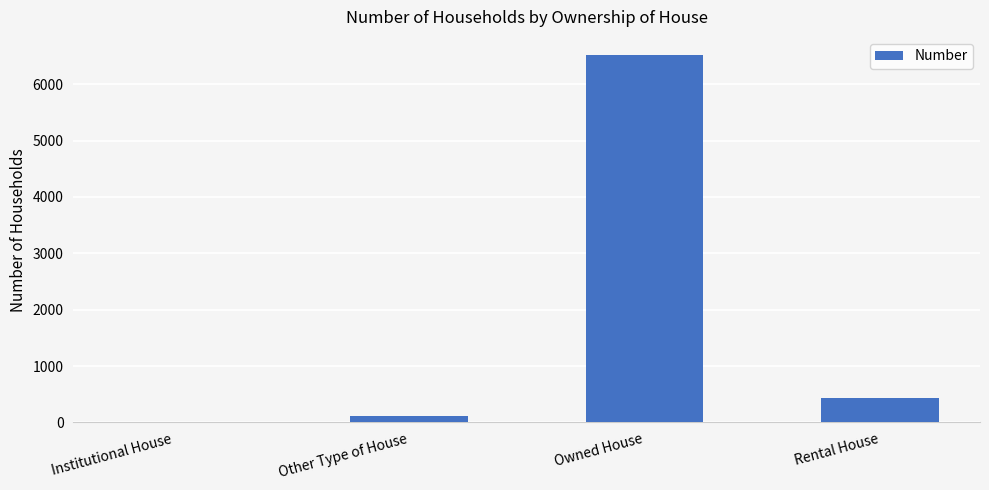

Where is the data nearest to the value 3263?

Rental House